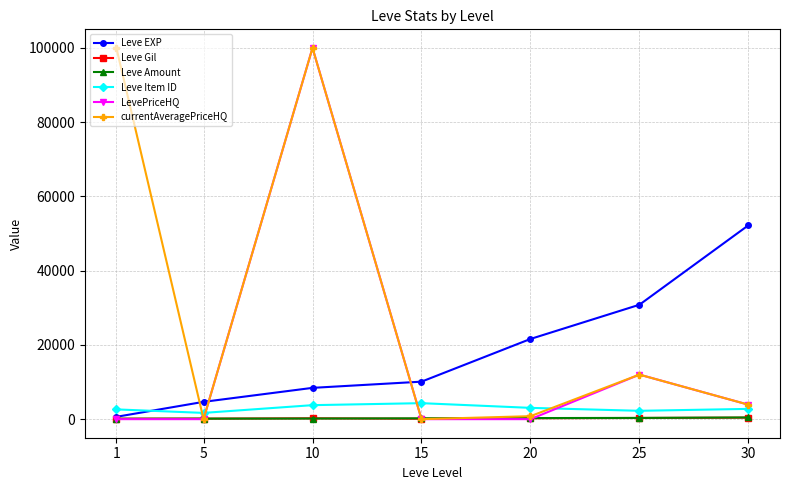

Between 10 and 20, which series saw the biggest shift?

LevePriceHQ